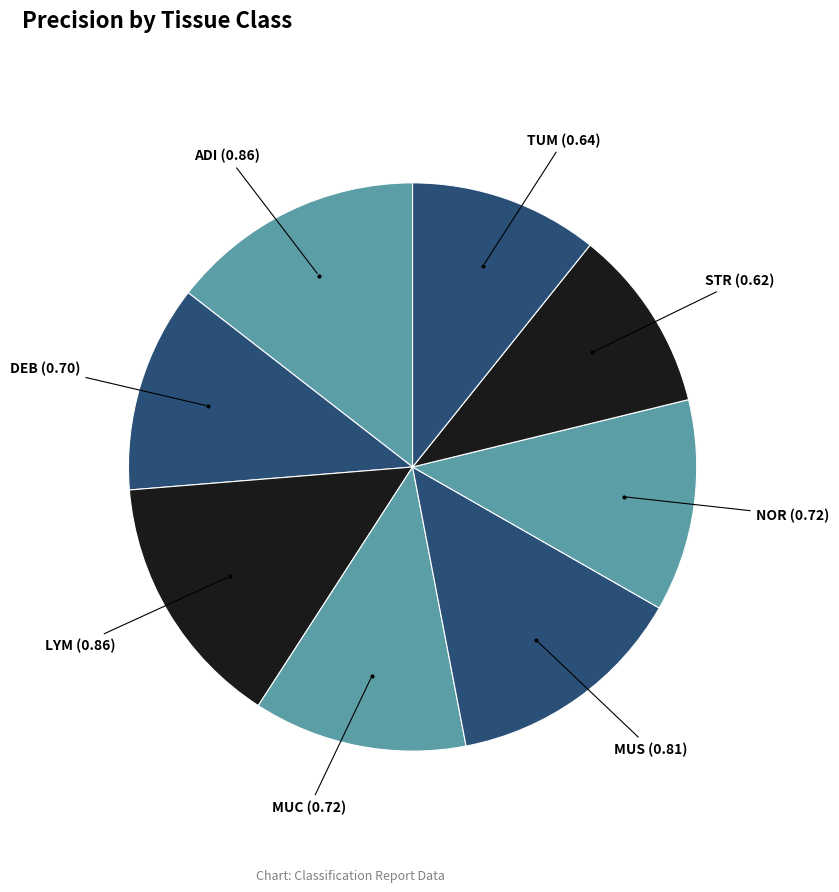

How many slices are in this pie chart?

8